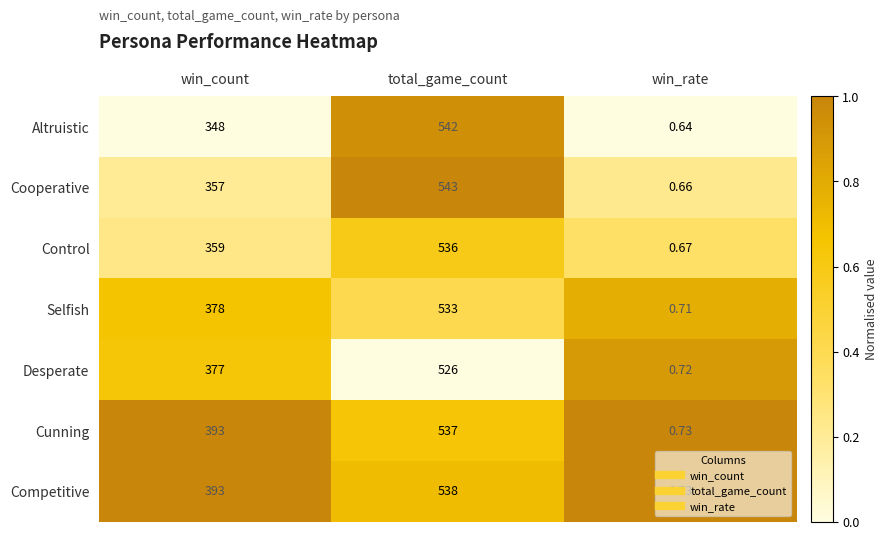

Is the value of Cooperative at total_game_count greater than the value of Altruistic at total_game_count?

Yes